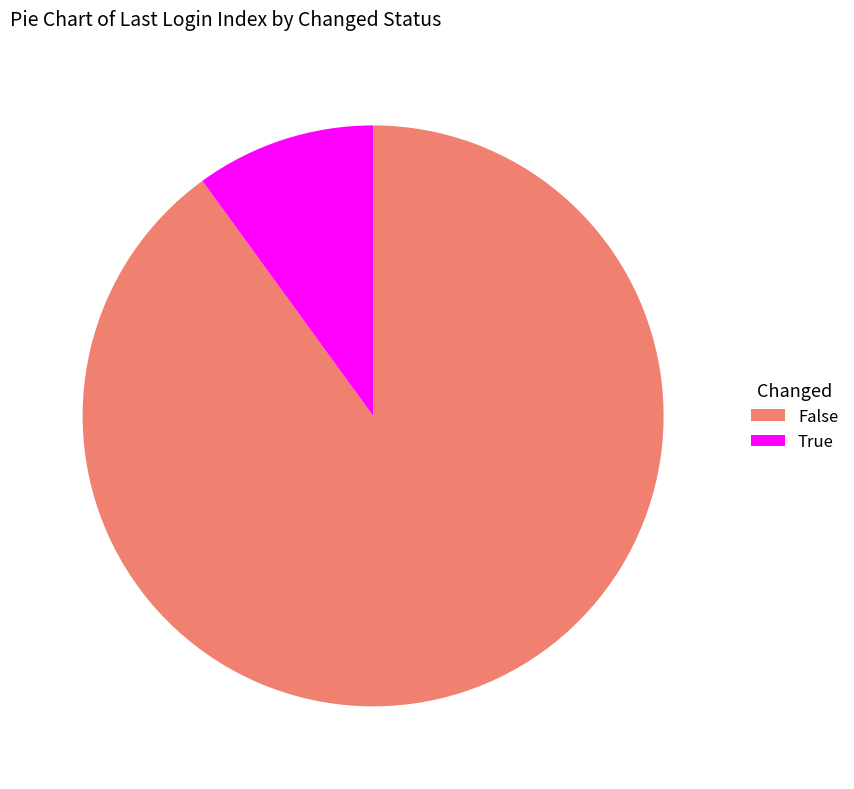

Rank the categories by value from lowest to highest.

True, False